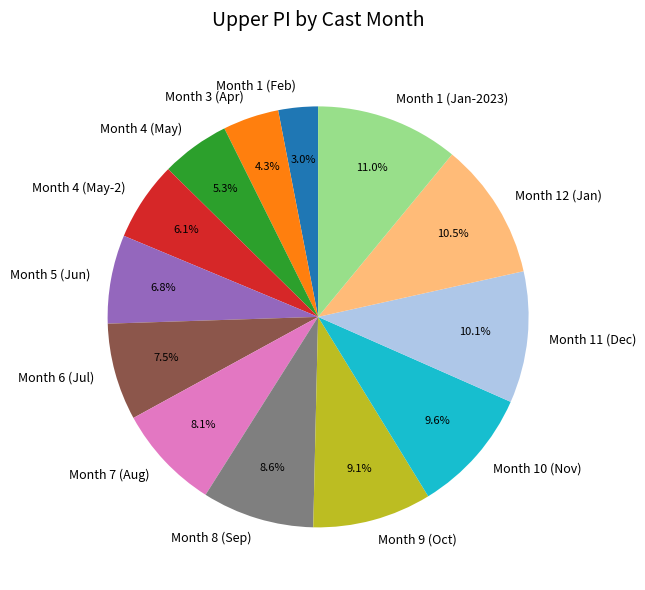

Combined, what portion of the pie is Month 4 (May-2) and Month 9 (Oct)?

15.2%